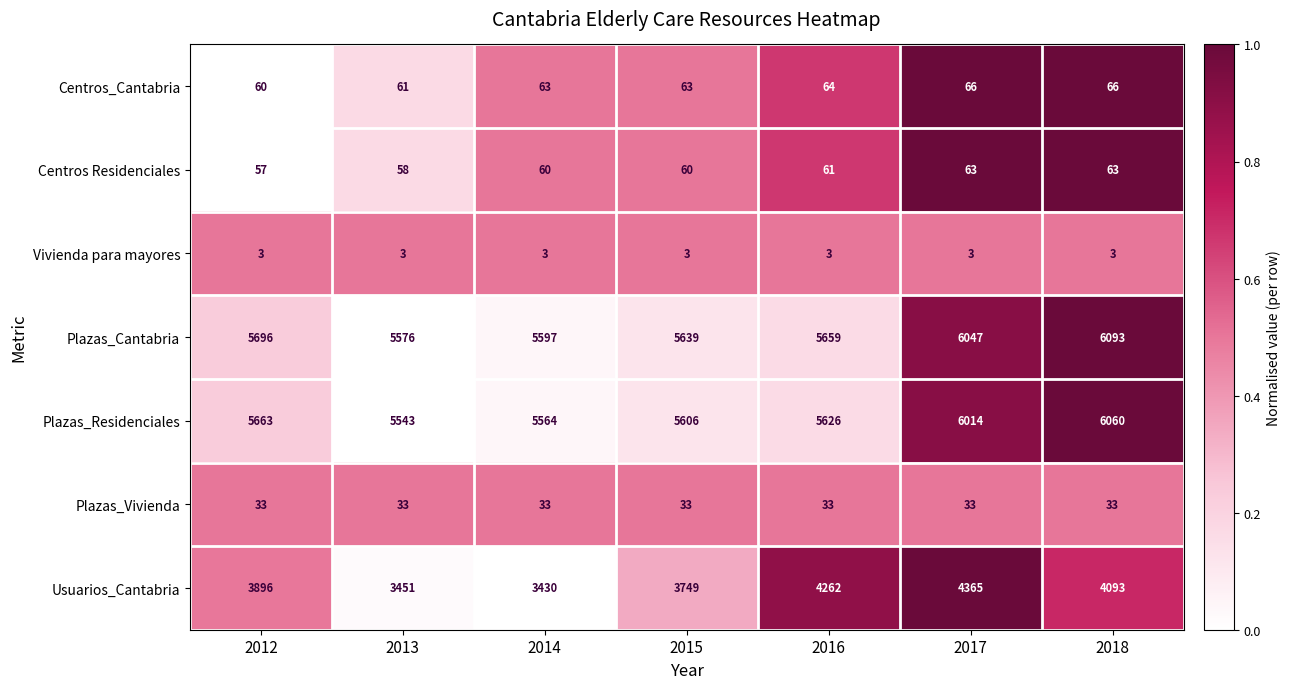

At which category is the sum across all series the highest?

2017